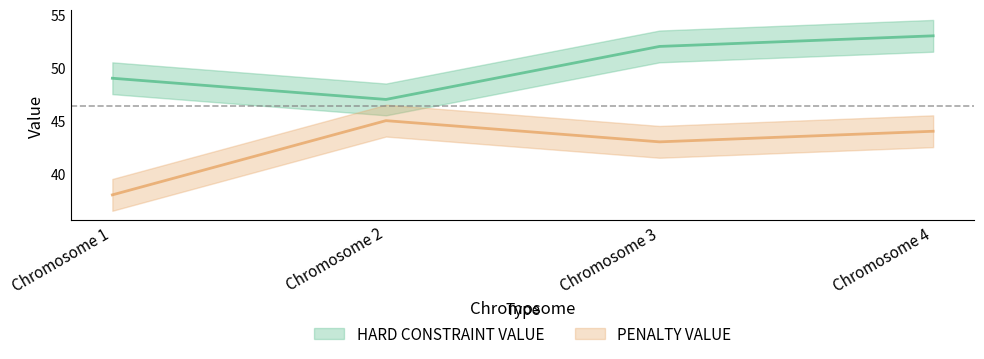

At Chromosome 1, list the series in order from largest to smallest.

HARD CONSTRAINT VALUE, PENALTY VALUE